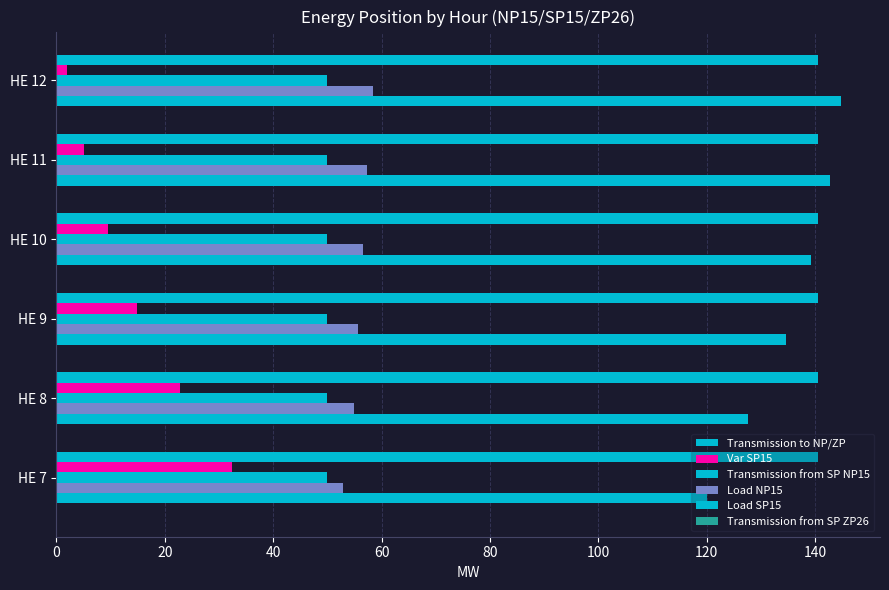

How many categories are shown in the chart?

6